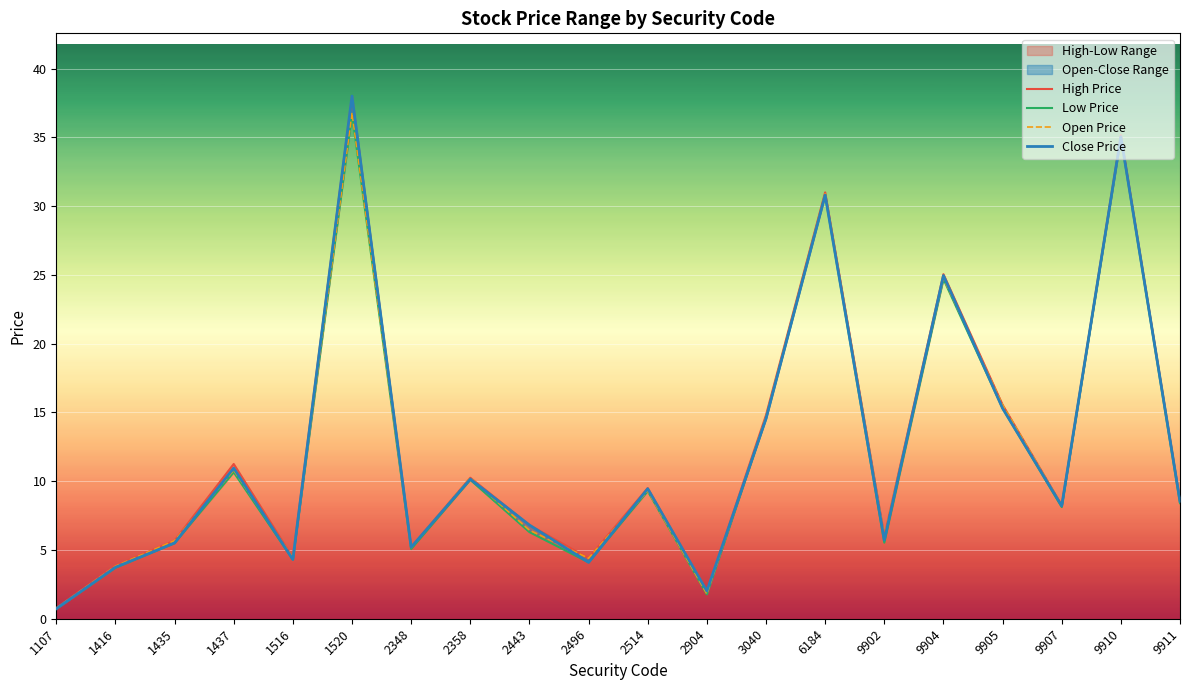

What is the difference between the maximum and second lowest values in the Close Price series?

36.0